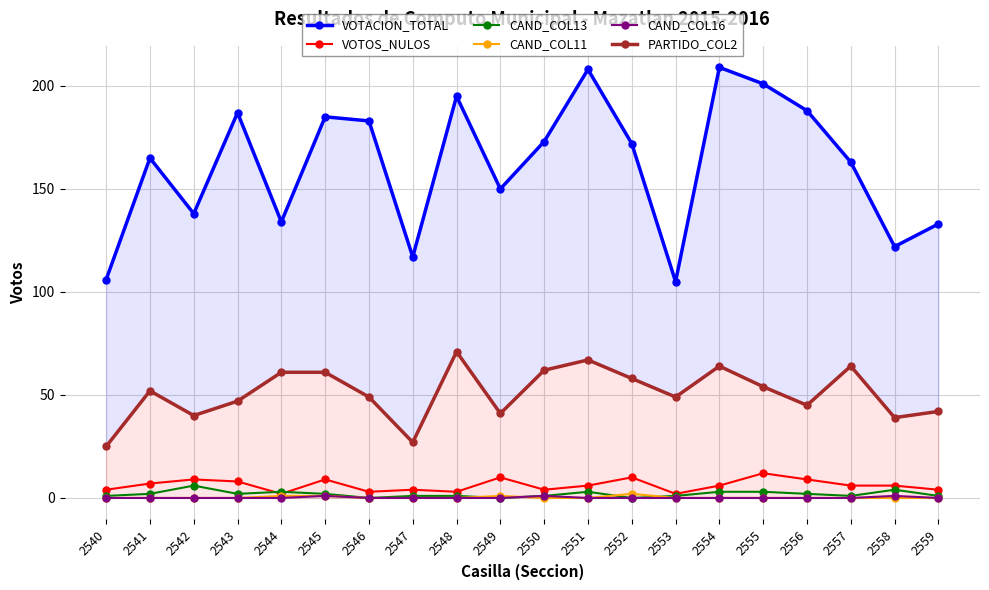

True or false: CAND_COL16 and PARTIDO_COL2 intersect in this chart.

False